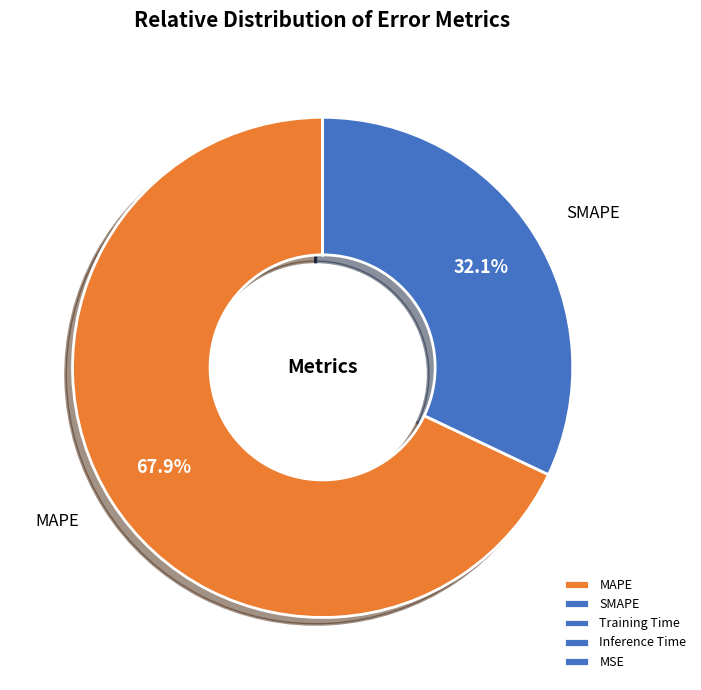

True or false: MSE accounts for 1% of the total.

False